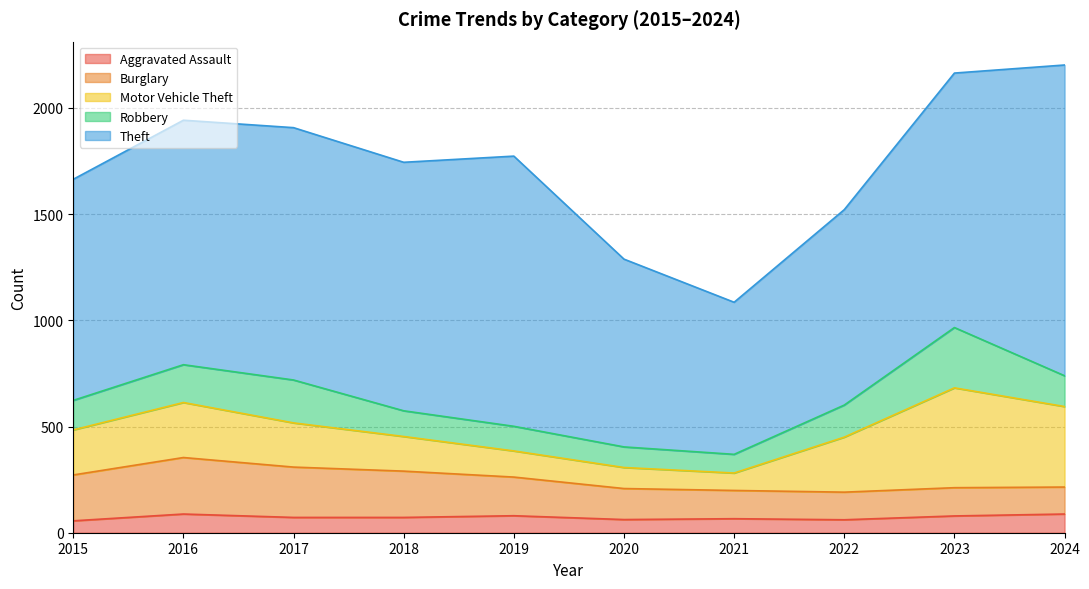

Reading right to left, extract all data points from this chart.

Aggravated Assault: 2024=88	2023=79	2022=61	2021=66	2020=62	2019=80	2018=72	2017=72	2016=88	2015=56
Burglary: 2024=127	2023=133	2022=130	2021=133	2020=146	2019=182	2018=218	2017=237	2016=266	2015=216
Motor Vehicle Theft: 2024=379	2023=470	2022=259	2021=82	2020=99	2019=123	2018=163	2017=208	2016=259	2015=212
Robbery: 2024=145	2023=284	2022=151	2021=88	2020=97	2019=116	2018=121	2017=202	2016=178	2015=139
Theft: 2024=1463	2023=1198	2022=920	2021=716	2020=884	2019=1272	2018=1170	2017=1188	2016=1151	2015=1041